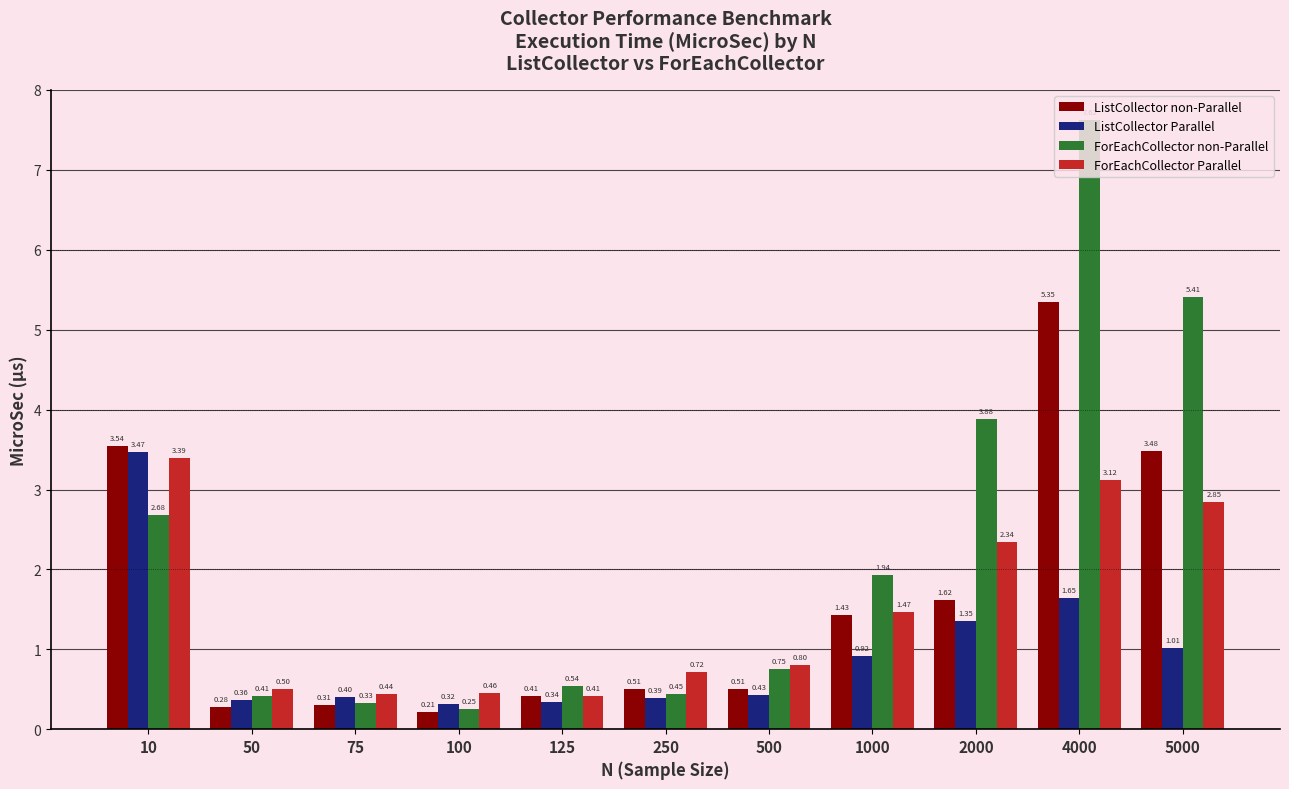

At which label does ListCollector Parallel reach its minimum?

100